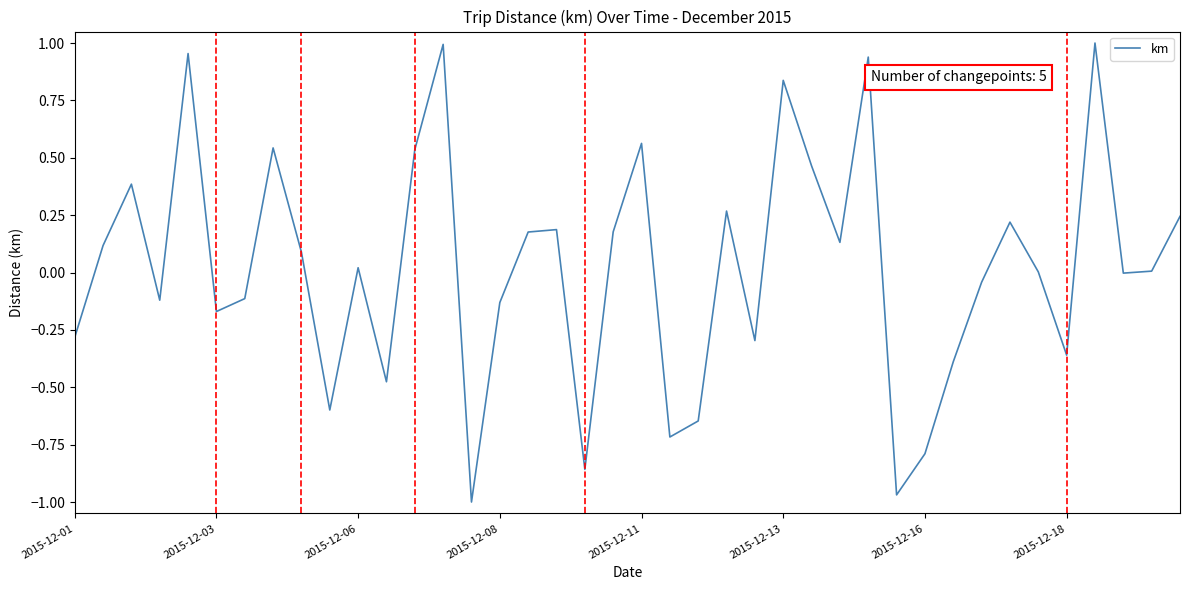

Reading left to right, list all the values displayed in this chart.

-0.3	0.1	0.4	-0.1	1.0	-0.2	-0.1	0.5	0.1	-0.6	0.0	-0.5	0.5	1.0	-1.0	-0.1	0.2	0.2	-0.9	0.2	0.6	-0.7	-0.6	0.3	-0.3	0.8	0.5	0.1	0.9	-1.0	-0.8	-0.4	-0.0	0.2	0.0	-0.4	1.0	-0.0	0.0	0.2